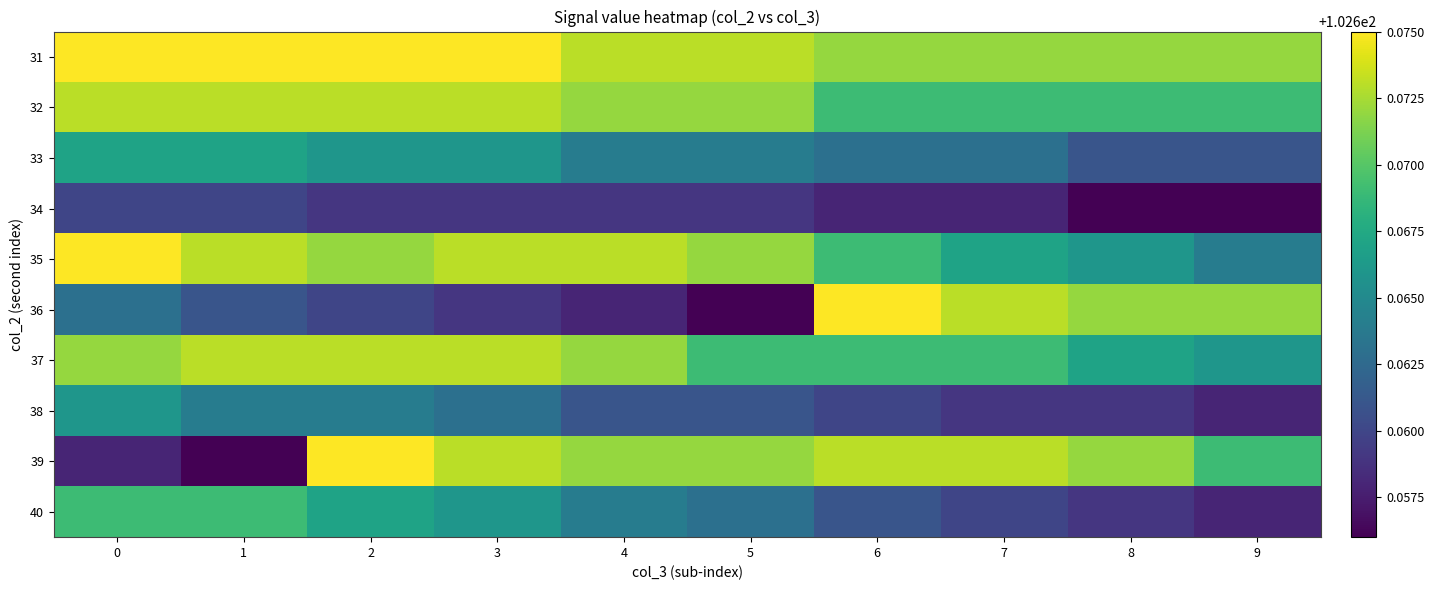

What is the total value across all series at 5?

1026.7